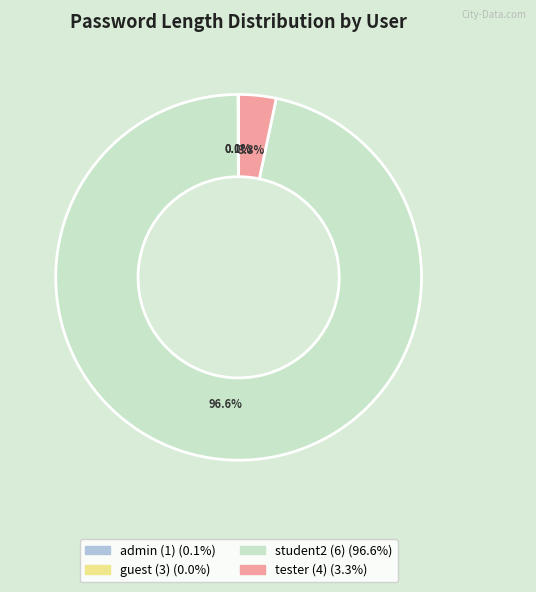

Which has a higher value, tester (4) or student2 (6)?

student2 (6)